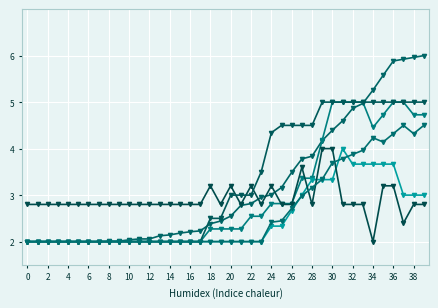

Is this an area chart (filled region under the line)?

No